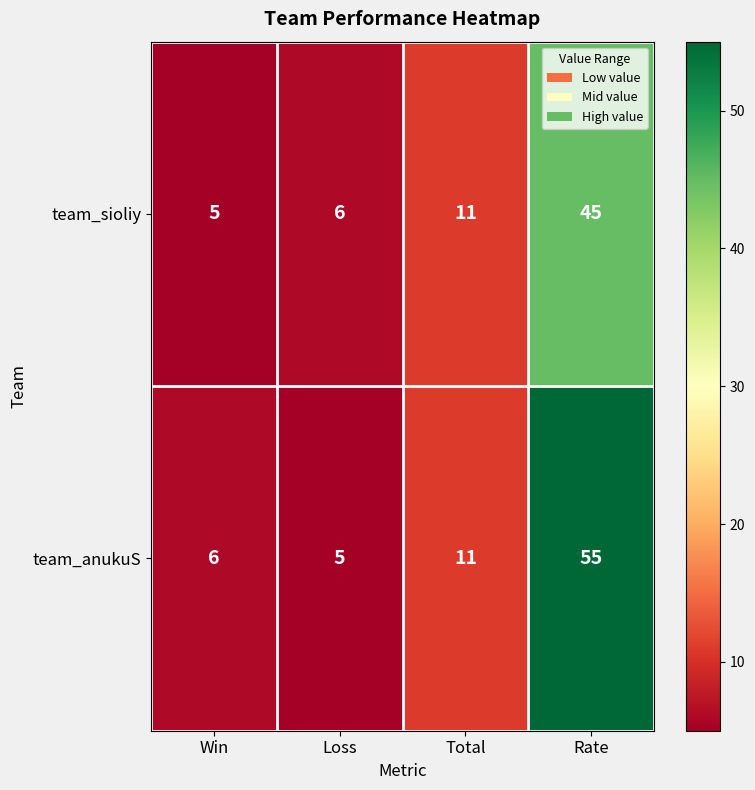

What is the minimum value shown in the chart?

5